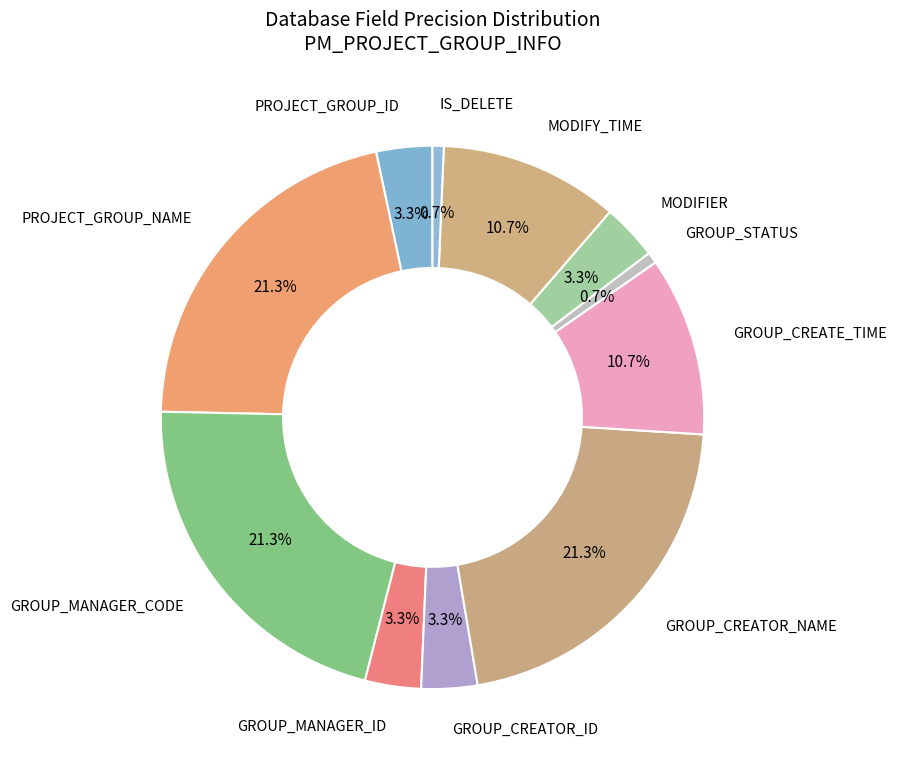

Count the number of slices in the pie.

11